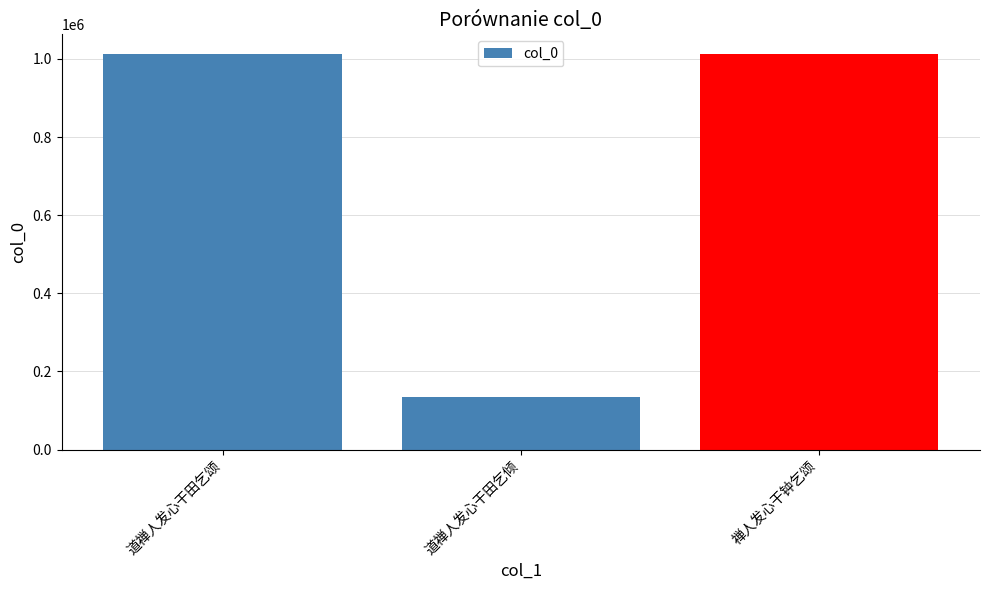

What is the difference between the maximum and minimum values?

878885